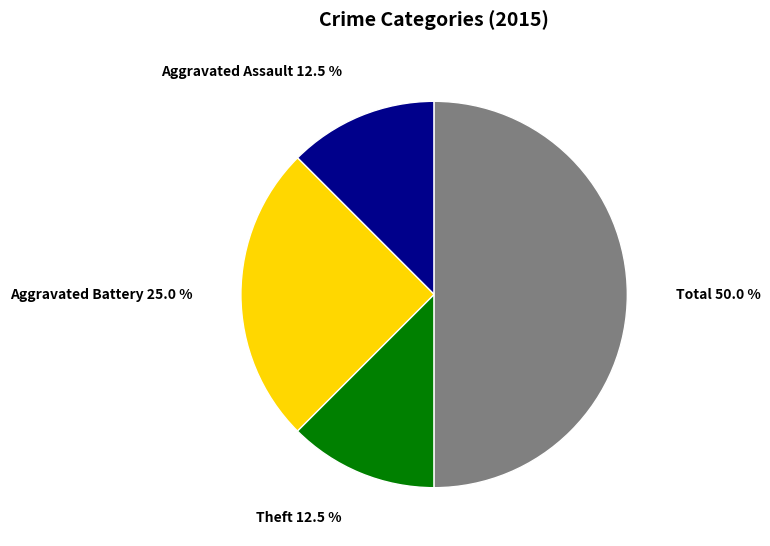

What percentage do Aggravated Assault and Aggravated Battery together represent?

37.5%